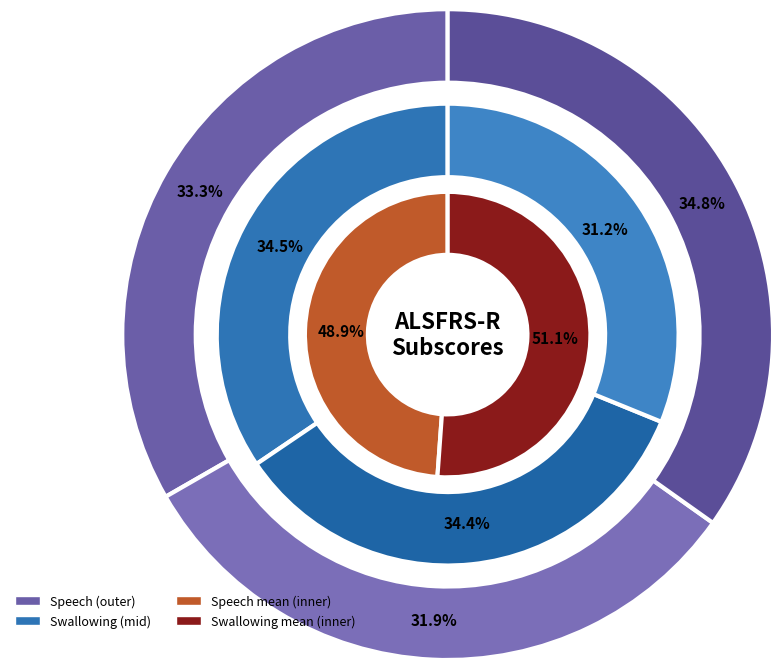

True or false: 7 accounts for 13% of the total.

False